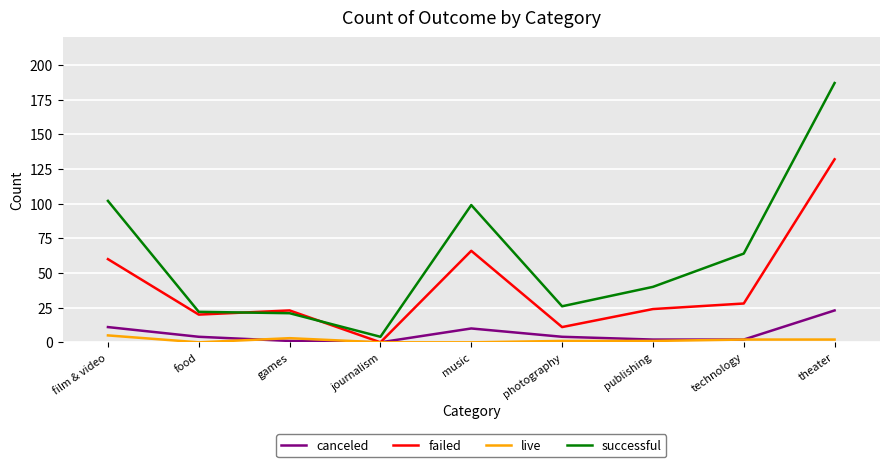

What is the difference between the highest and lowest values at photography?

25